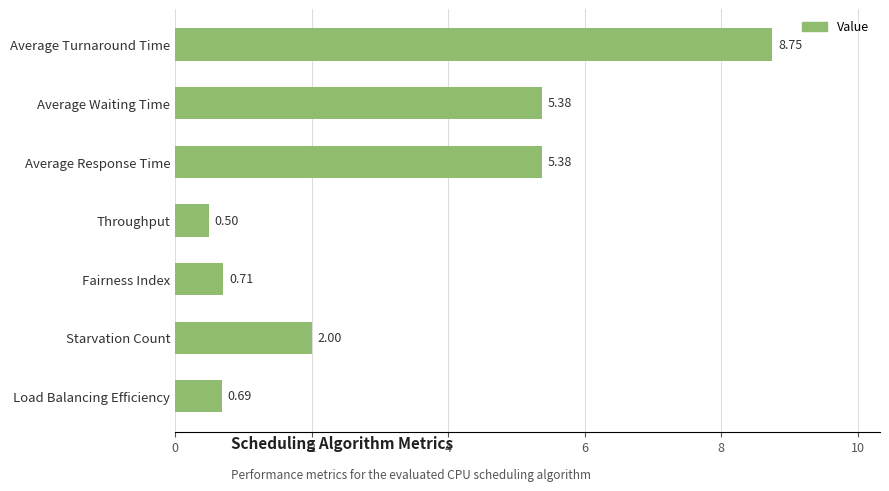

What is the sum of all values?

23.4